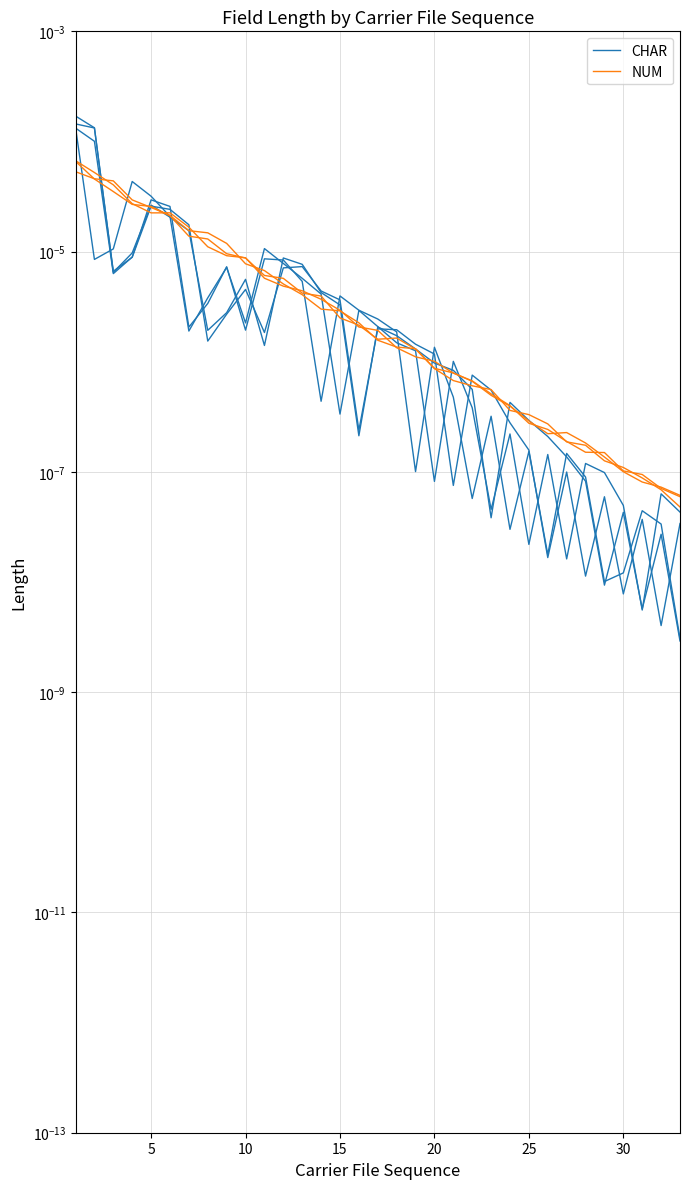

True or false: CHAR has more than 1 points higher than both neighbors.

True